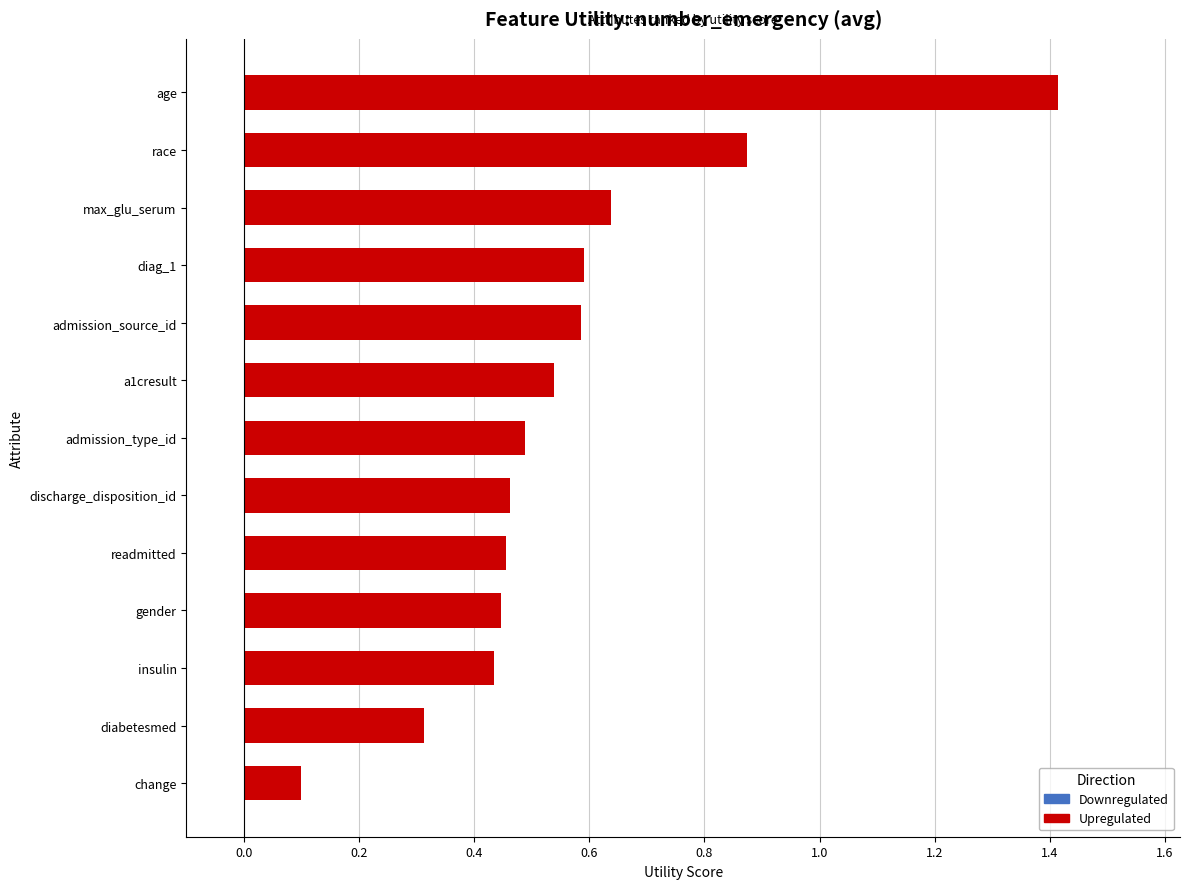

Are the bars grouped side by side (vs. stacked)?

No